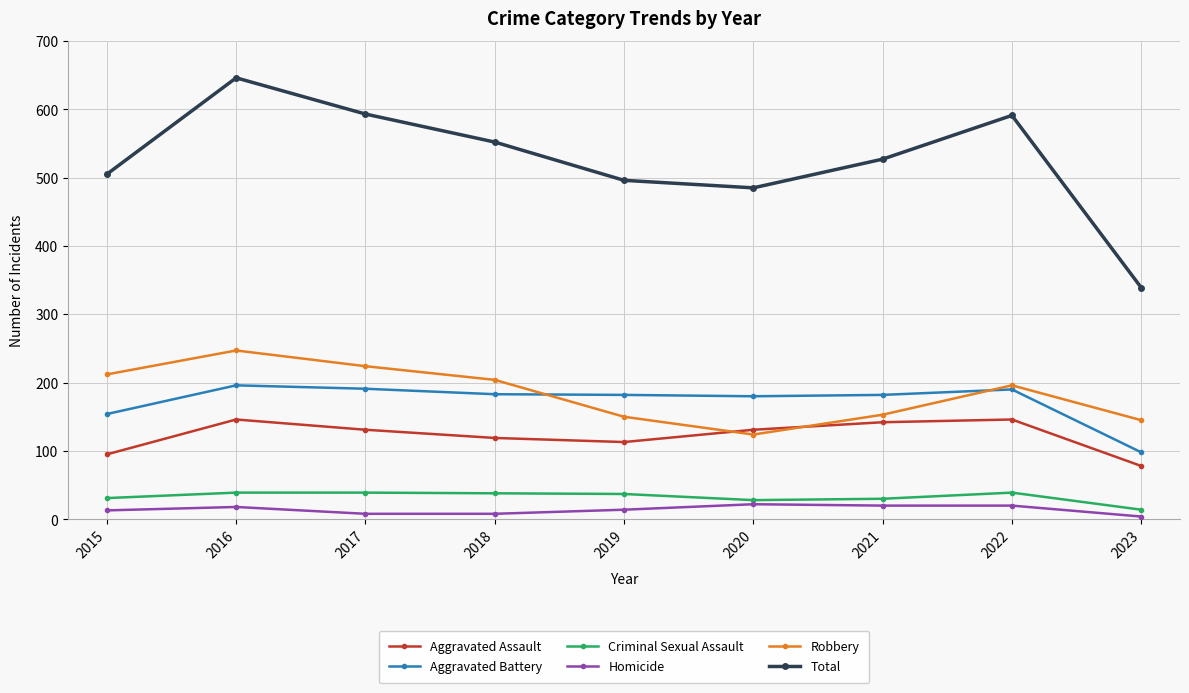

True or false: Aggravated Battery and Homicide cross at least once.

False